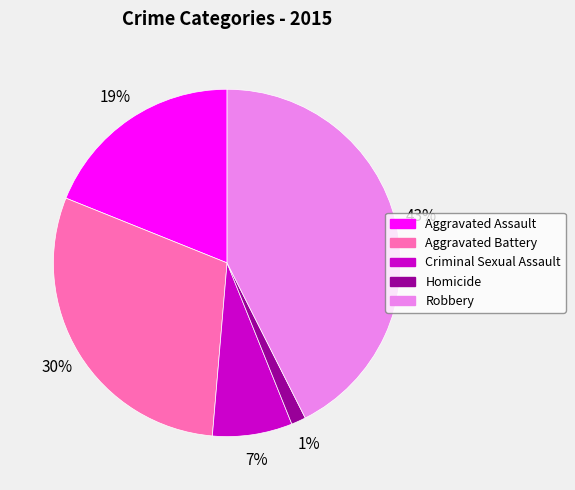

What percentage is the Aggravated Assault slice, to the nearest percent?

19%